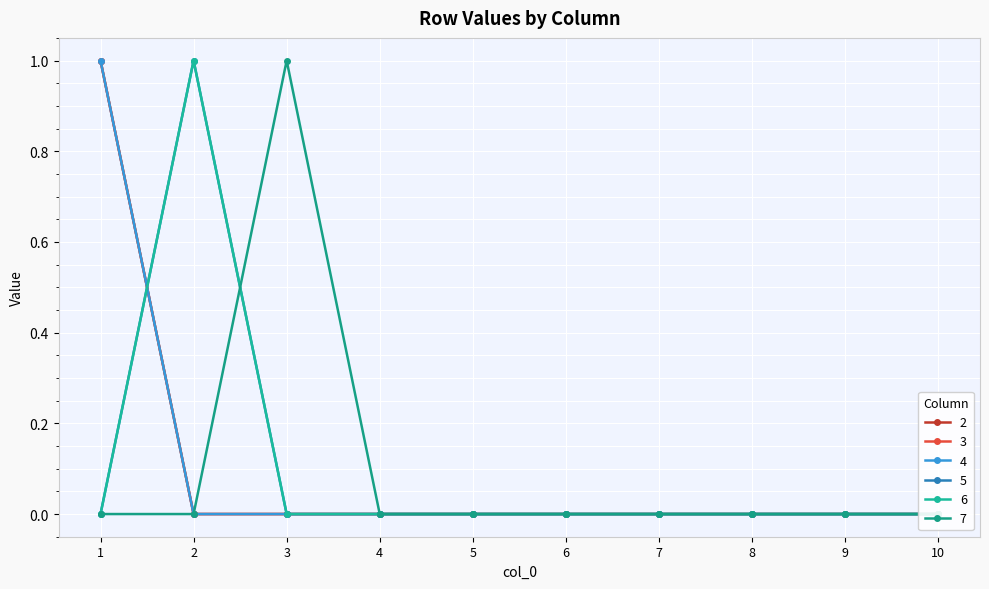

True or false: 7 and 4 intersect in this chart.

False